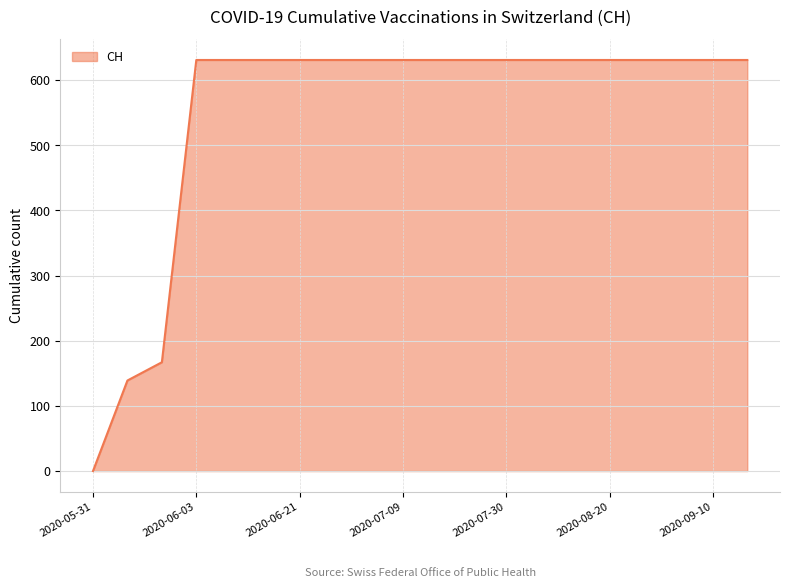

List the labels in order of value, smallest first.

2020-05-31, 2020-06-01, 2020-06-02, 2020-06-03, 2020-06-07, 2020-06-14, 2020-06-21, 2020-06-28, 2020-07-05, 2020-07-09, 2020-07-16, 2020-07-23, 2020-07-30, 2020-08-06, 2020-08-13, 2020-08-20, 2020-08-27, 2020-09-03, 2020-09-10, 2020-09-17